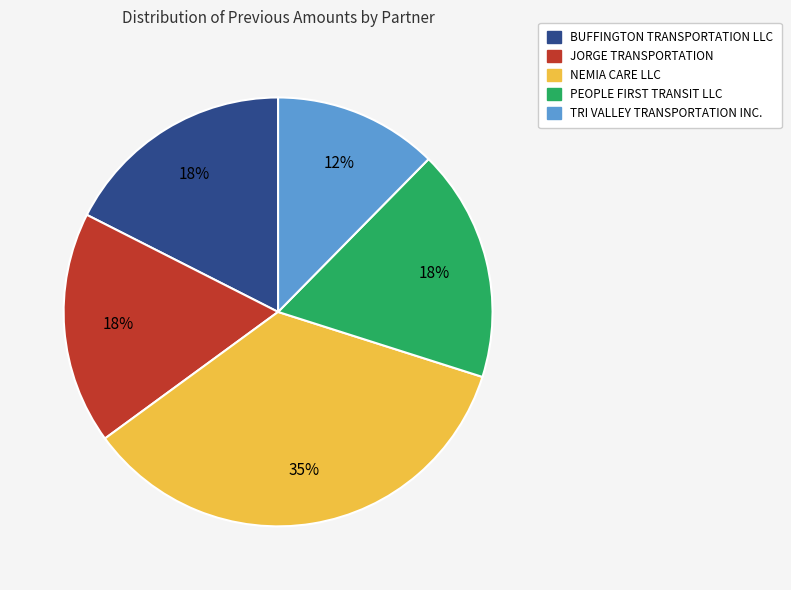

Between NEMIA CARE LLC and JORGE TRANSPORTATION, which is larger?

NEMIA CARE LLC